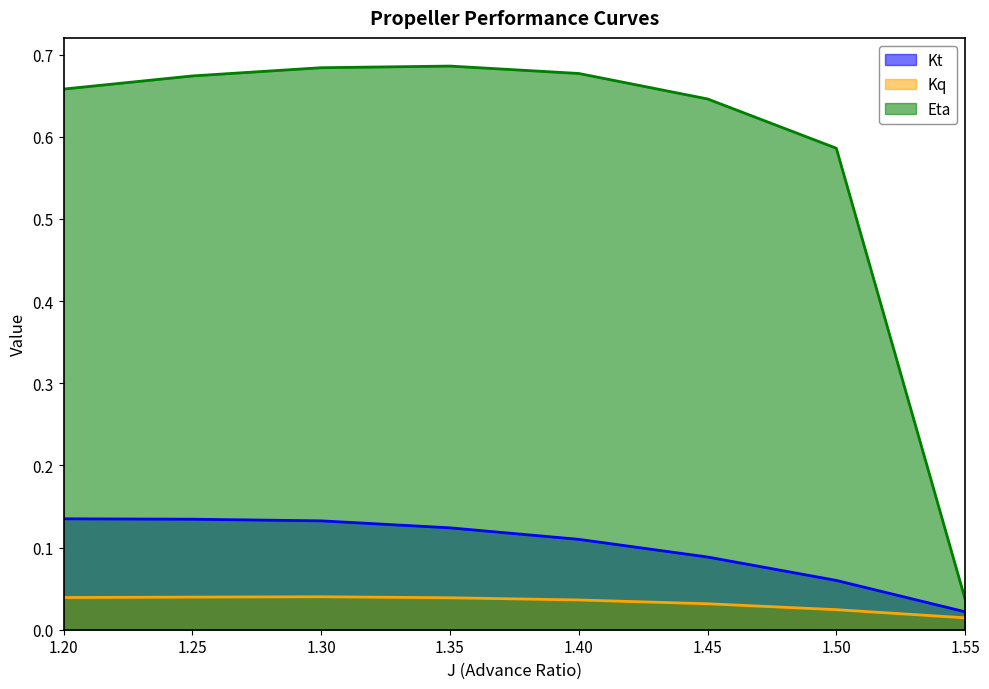

Is the value of Kt at 1.55 greater than the value of Eta at 1.20?

No